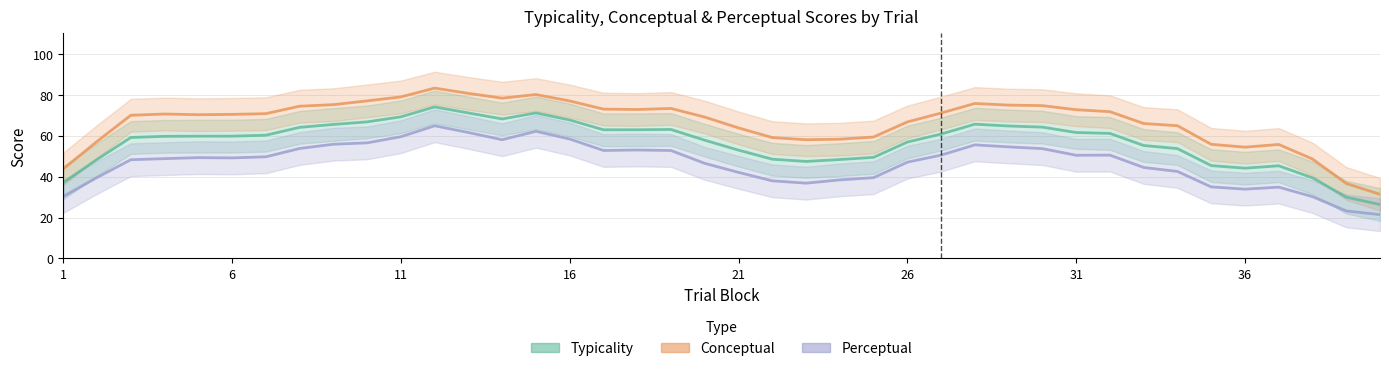

In Perceptual, how many points are higher than both neighbors (excluding endpoints)?

7